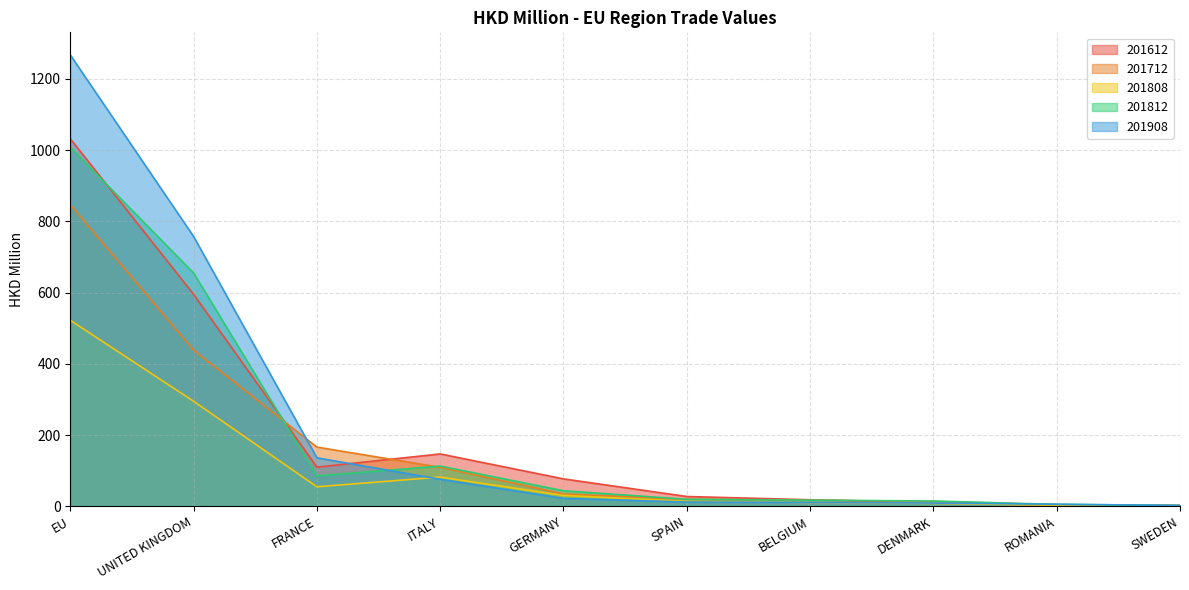

Which label corresponds to the smallest value in the chart?

SWEDEN